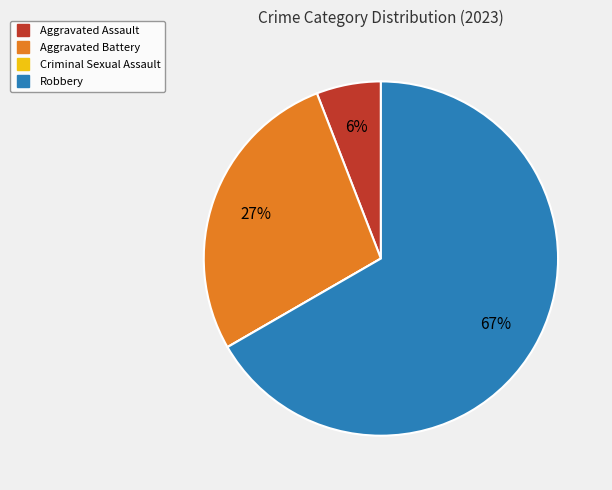

What is the majority slice?

Robbery